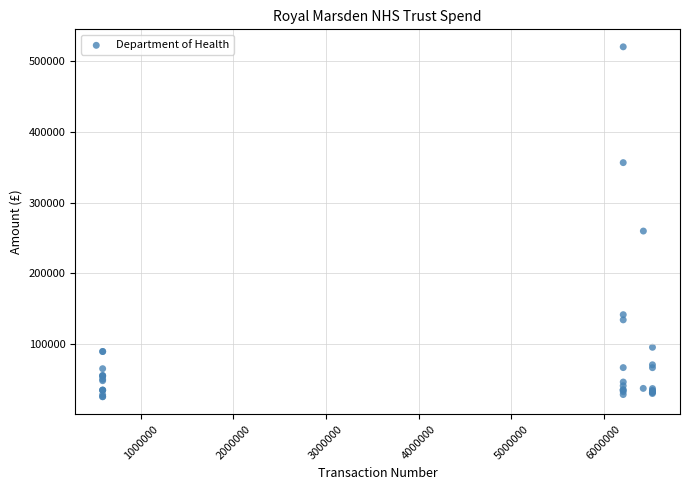

What Y value in the scatter plot is closest to 273040?

259932.8